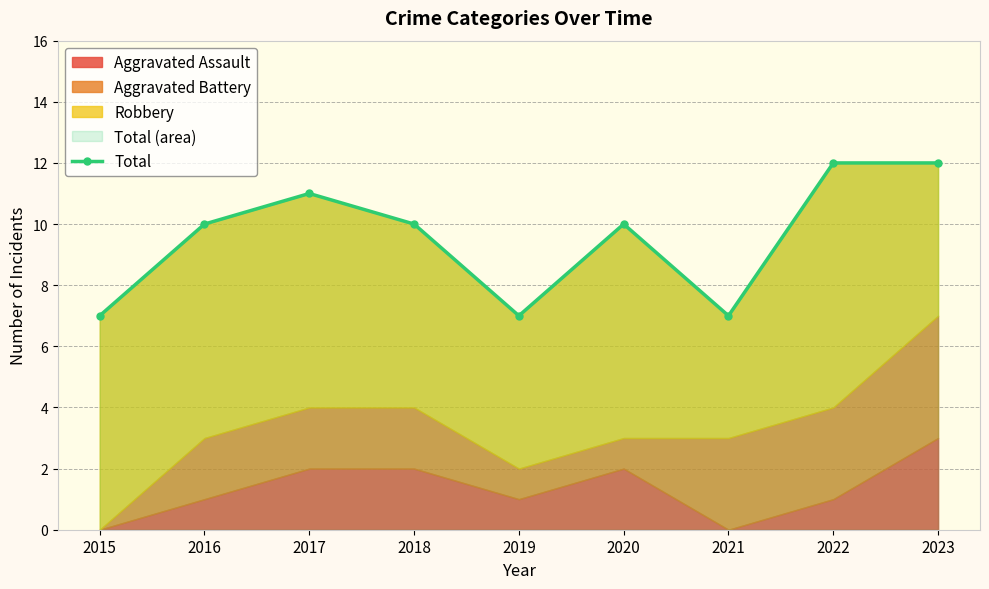

List the labels in order of value, largest first.

2022, 2023, 2017, 2016, 2018, 2020, 2015, 2019, 2021